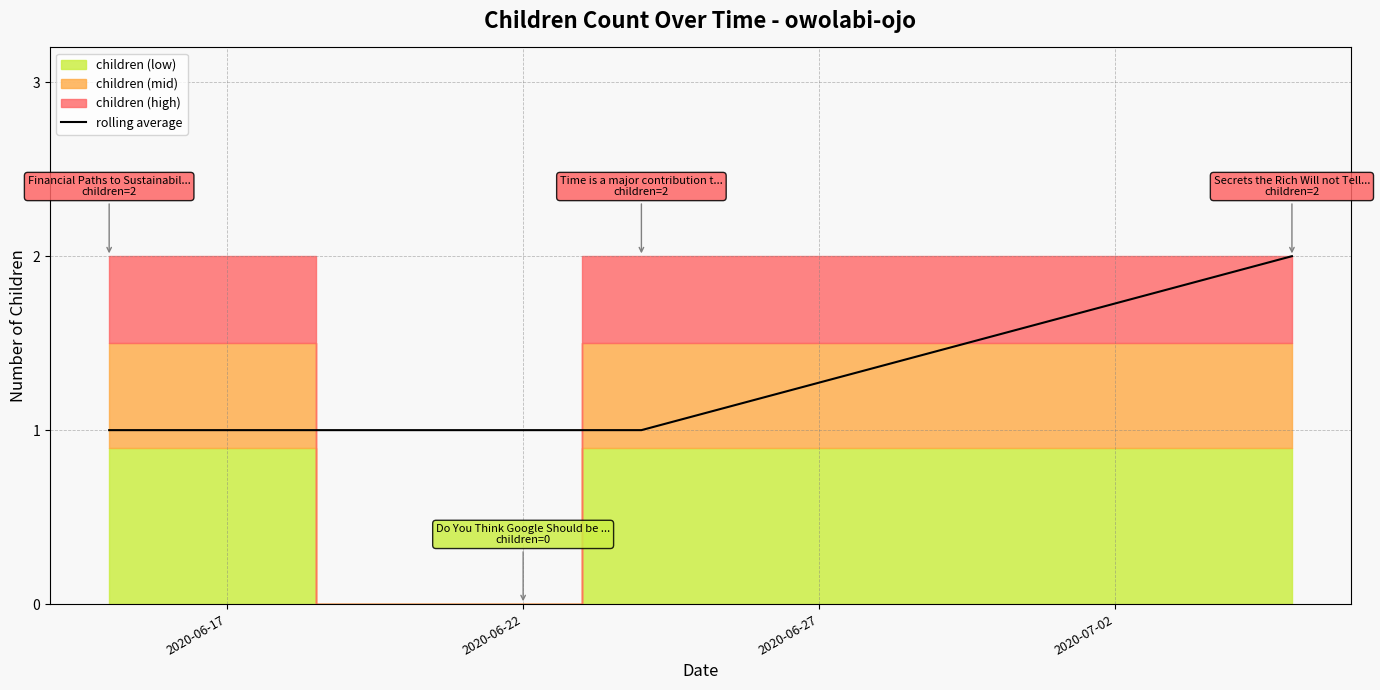

What is the maximum value shown in the chart?

2